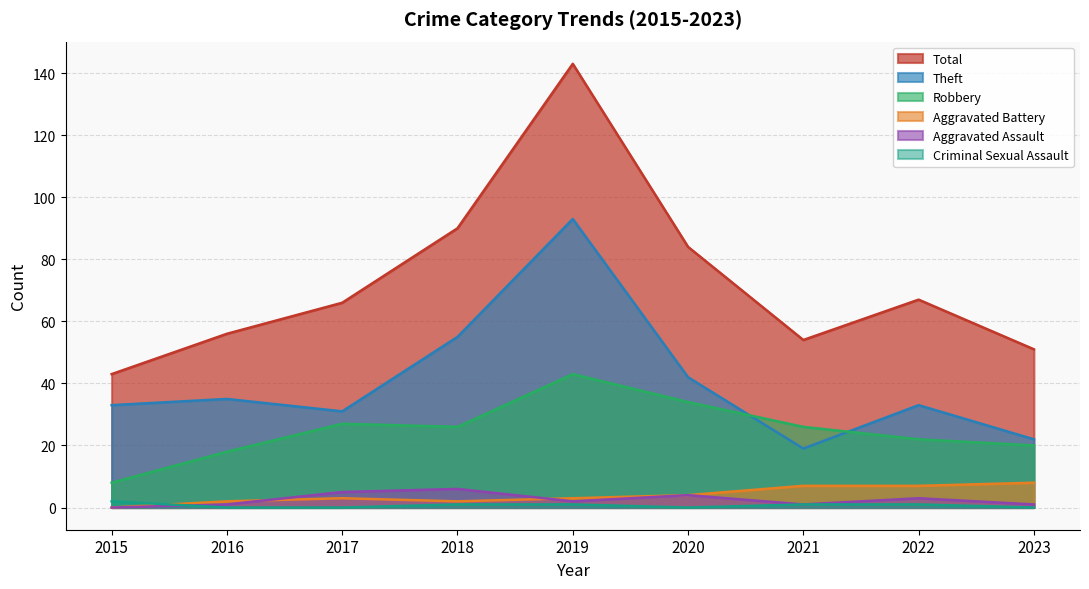

The Aggravated Battery series shows 2 at 2018. True or false?

True